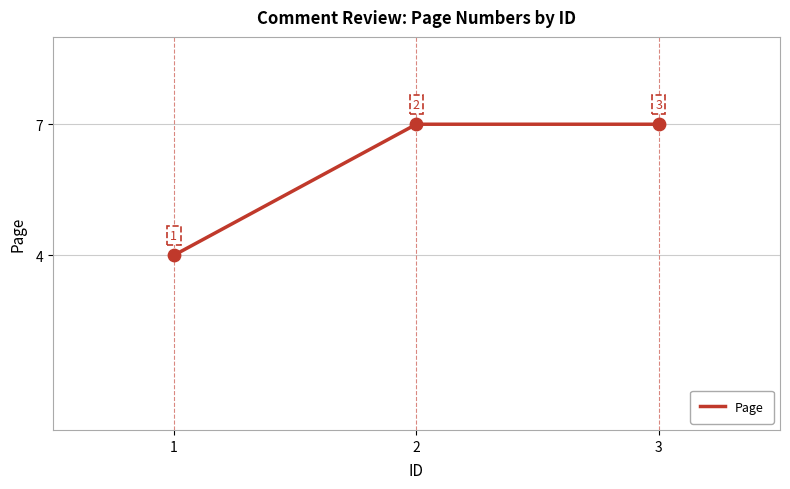

What is the change in value from 1 to 3?

+3